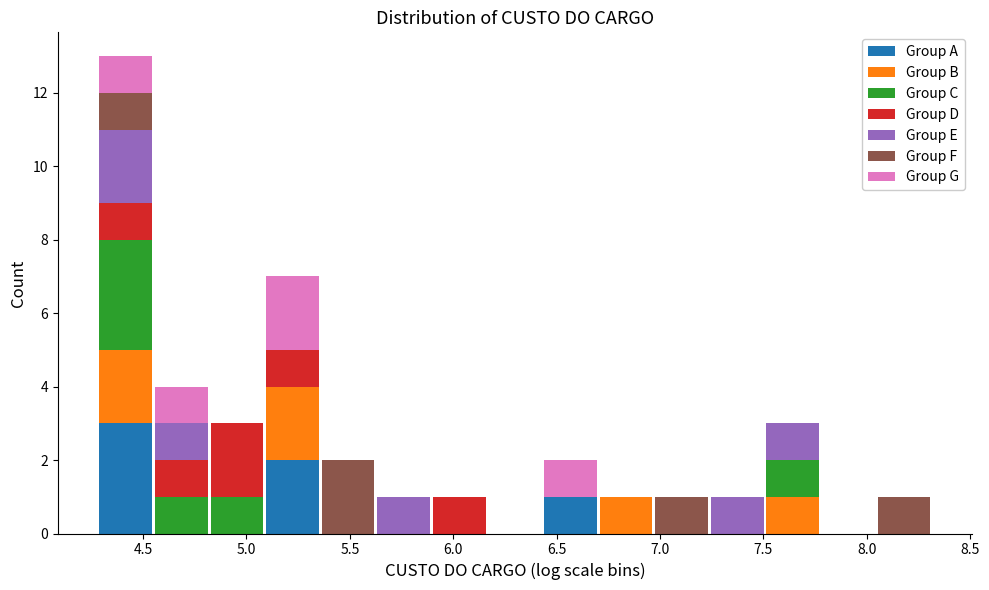

What is the total height of the stacked bar covering 4.80 to 5.10 on the x-axis? Neither the bar edges nor the heights are printed on the chart, so give them approximately, as read against the axes.

3